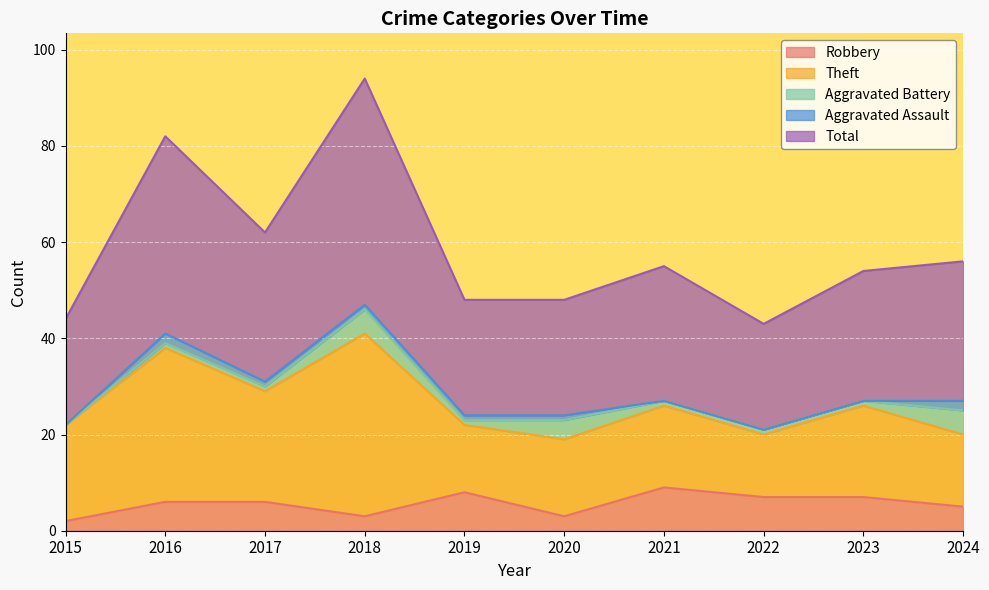

What are all the series names shown in the legend?

Robbery, Theft, Aggravated Battery, Aggravated Assault, Total